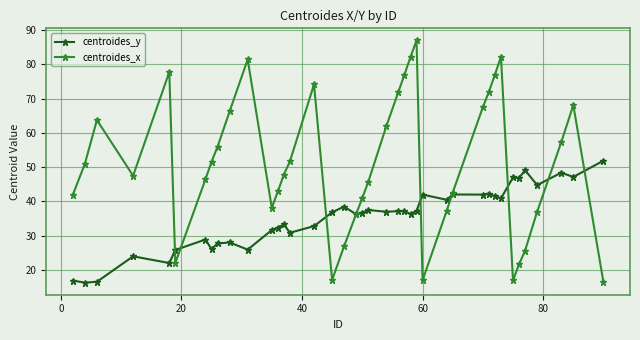

List the series in order of their peak value, lowest first.

centroides_y, centroides_x